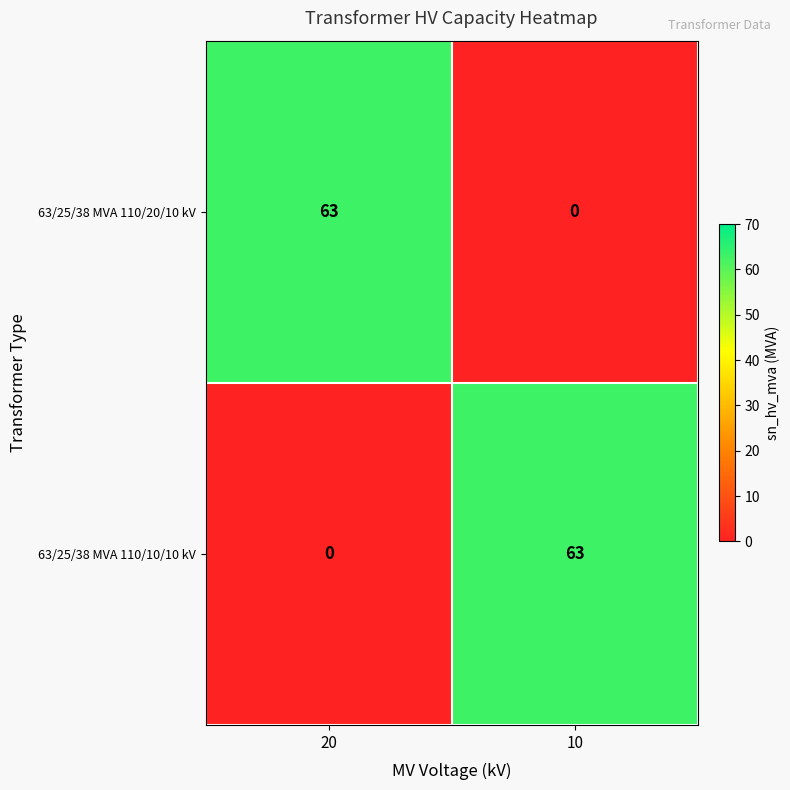

Count the number of data series in this chart.

2